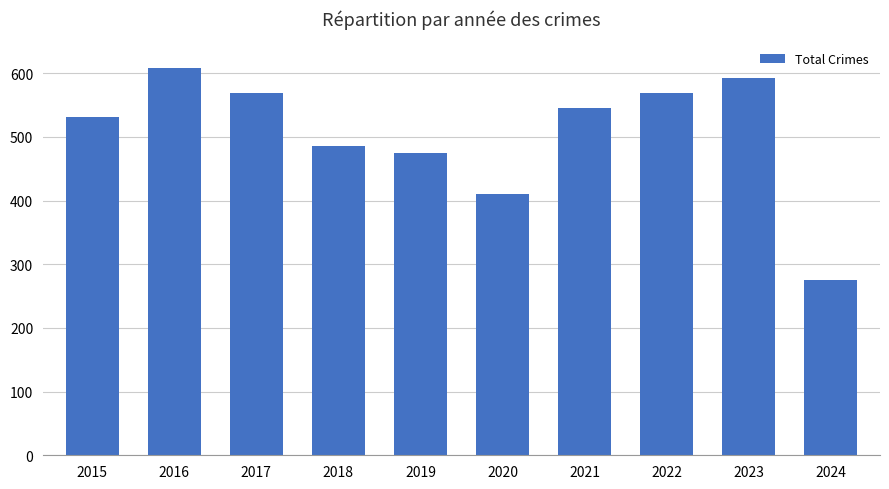

Which has a higher value, 2024 or 2019?

2019